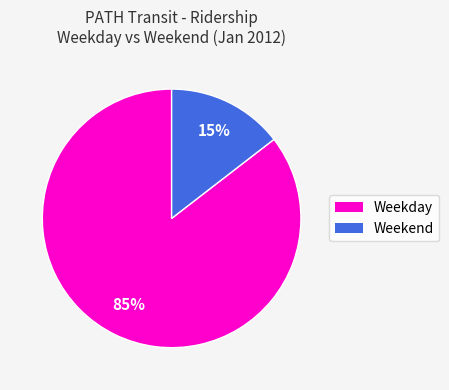

Rank the categories by value from lowest to highest.

Weekend, Weekday